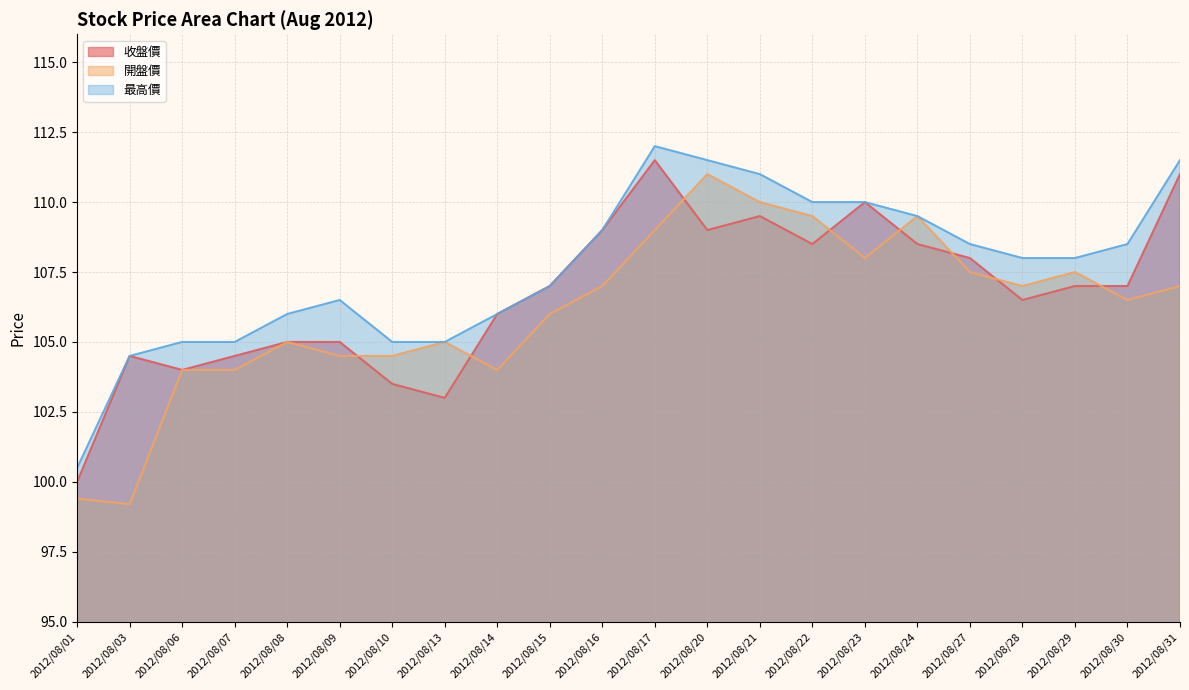

Which category has the lowest value in the 開盤價 series?

2012/08/03